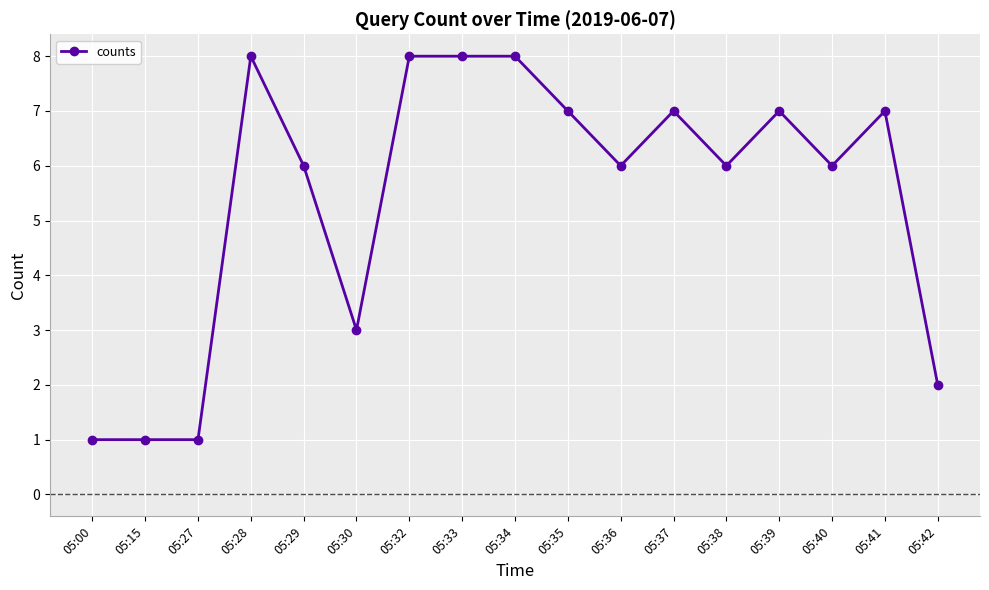

Is this an area chart (filled region under the line)?

No